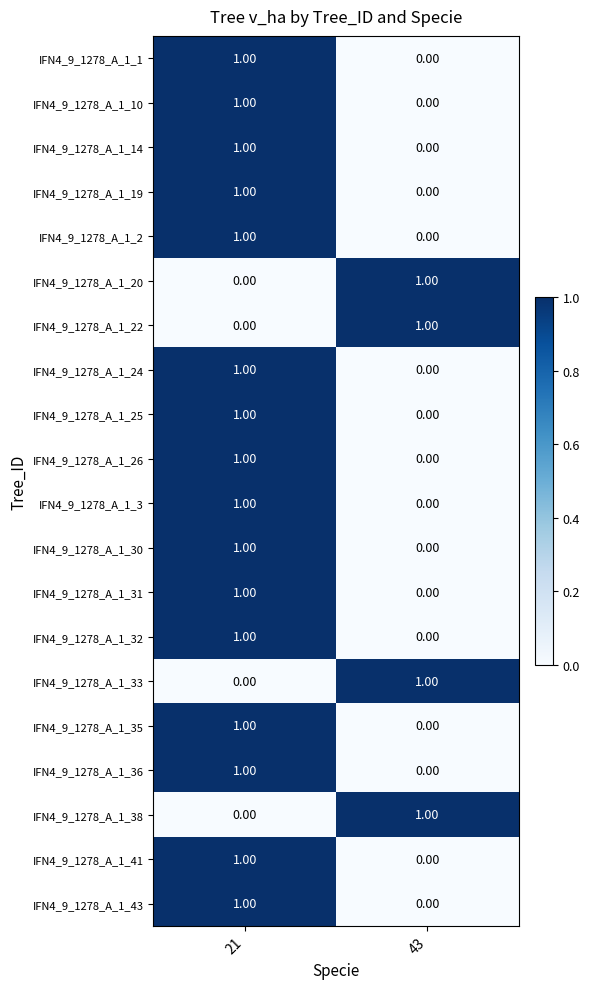

What is the total value across all series at 21?

16